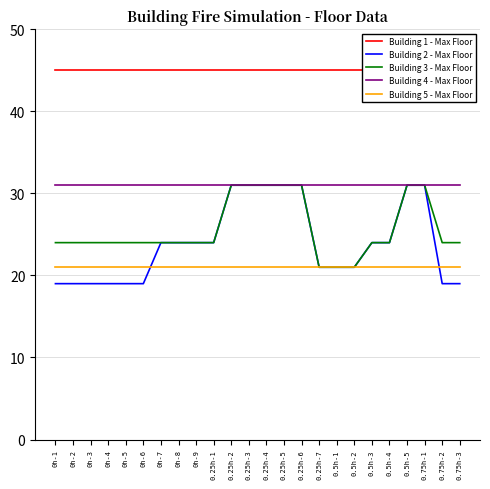

What is the approximate value of Building 3 - Max Floor at 0.75h-2?

24